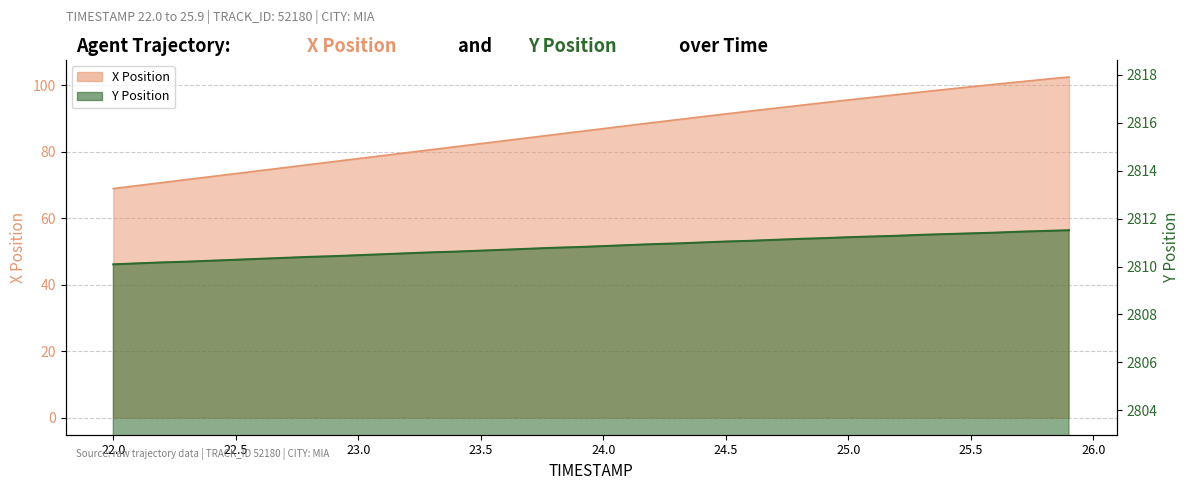

Reading left to right, extract all data points from this chart.

X: 68.9	69.8	70.7	71.6	72.5	73.4	74.3	75.2	76.1	77.0	77.9	78.8	79.7	80.6	81.5	82.4	83.3	84.2	85.1	86.0	86.9	87.8	88.7	89.6	90.5	91.4	92.2	93.1	93.9	94.8	95.6	96.4	97.2	98.0	98.8	99.5	100.3	101.0	101.8	102.5
Y: 2810.1	2810.1	2810.2	2810.2	2810.2	2810.3	2810.3	2810.4	2810.4	2810.4	2810.5	2810.5	2810.6	2810.6	2810.6	2810.7	2810.7	2810.7	2810.8	2810.8	2810.8	2810.9	2810.9	2811.0	2811.0	2811.0	2811.1	2811.1	2811.2	2811.2	2811.2	2811.2	2811.3	2811.3	2811.3	2811.4	2811.4	2811.4	2811.5	2811.5